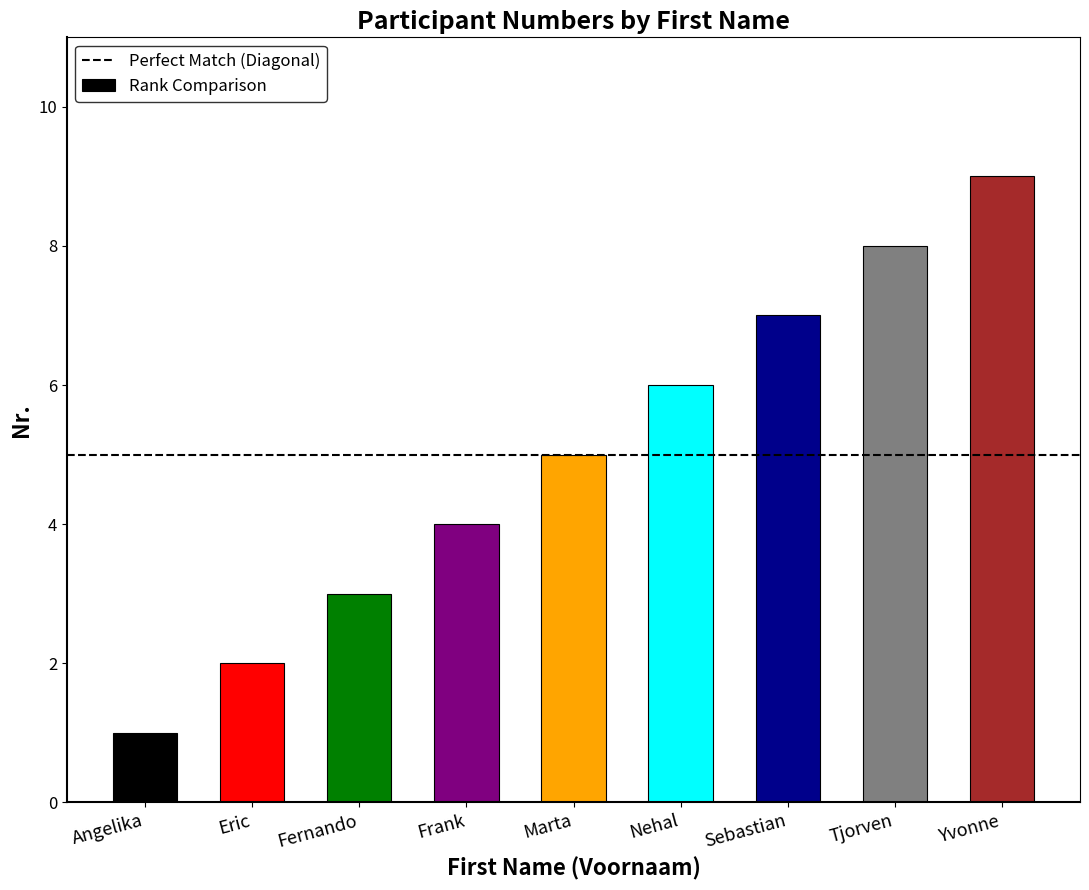

What is the difference between the values at Marta and Sebastian?

2